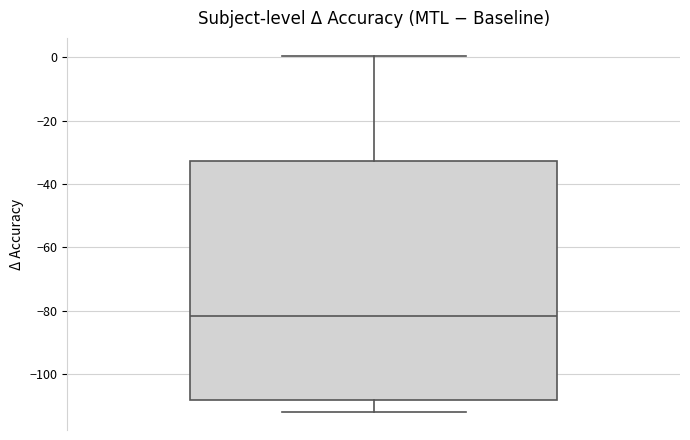

Read this box plot against the y-axis: the position of the median line, the range covered by the box, and the ends of both whiskers. The values are not printed on the chart, so give them approximately, as read against the axis.

median -82, box -108 to -32, whiskers -112 to 0